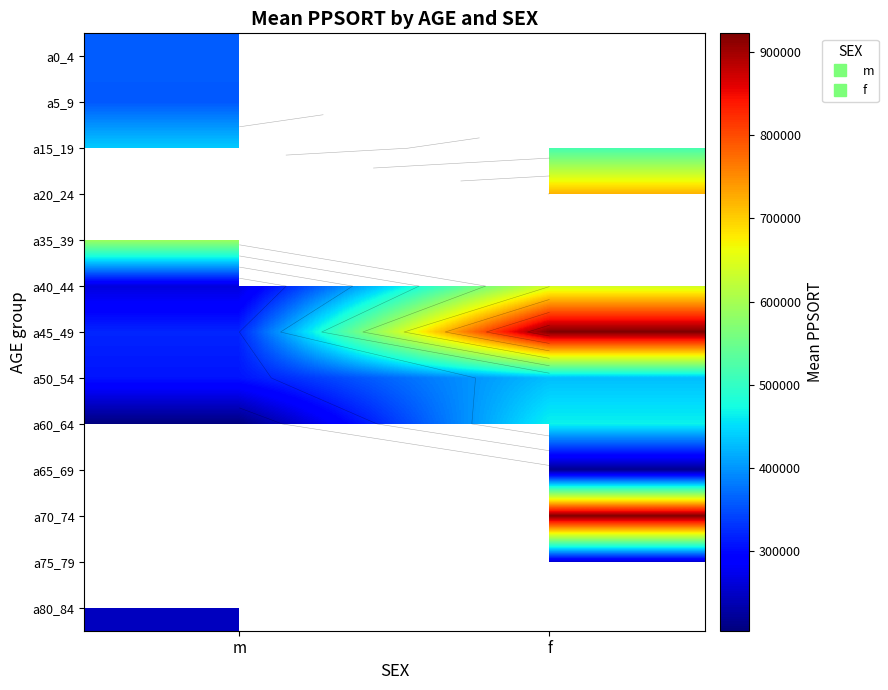

List the labels in order of a80_84 value, largest first.

m, f